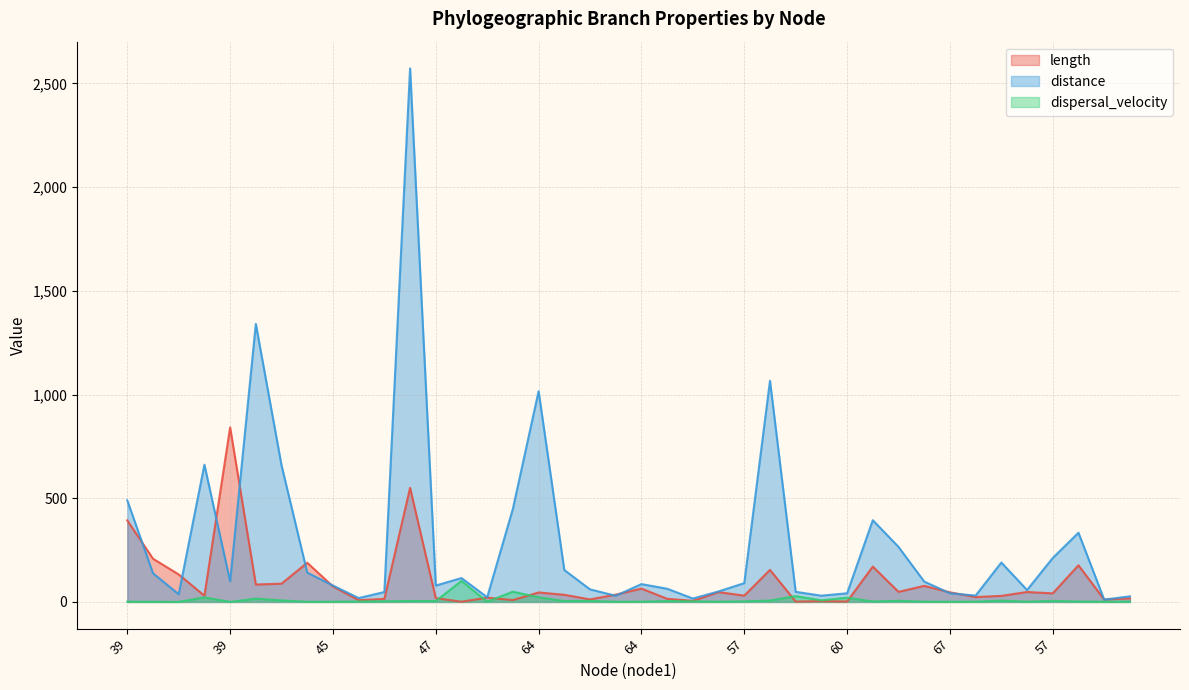

After their last crossing, which series has the higher values: distance or length?

distance